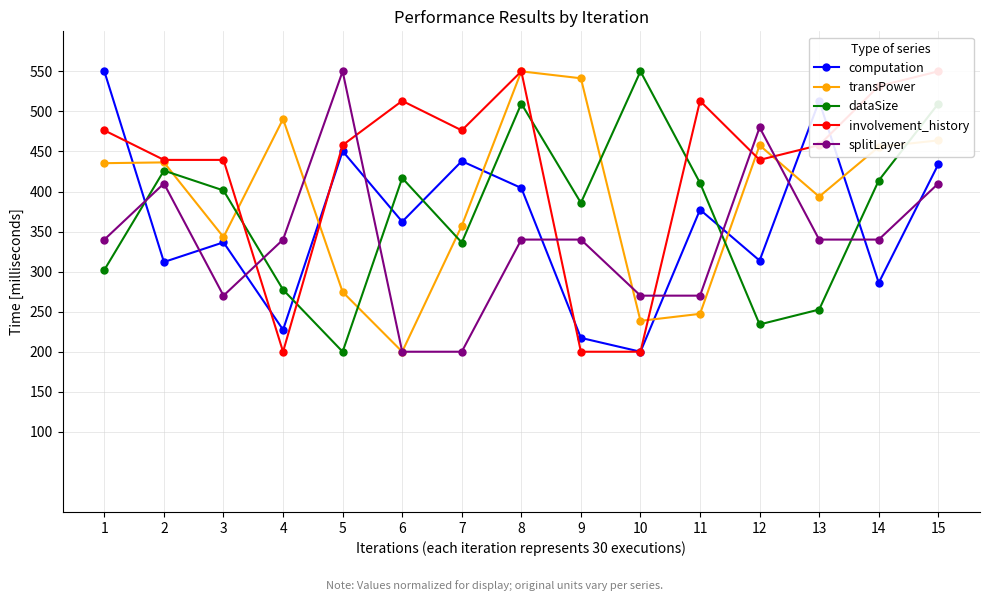

Reading left to right, extract all data points from this chart.

computation: 550.0	312.0	336.6	227.4	450.4	362.3	437.9	404.4	217.3	200.0	377.3	313.8	513.0	286.0	434.0
transPower: 435.4	436.4	343.1	490.6	274.6	200.0	357.3	550.0	541.3	238.5	247.3	457.7	393.6	455.7	463.9
dataSize: 302.2	426.1	401.3	277.4	200.0	416.8	336.3	509.7	385.8	550.0	410.6	234.1	252.7	413.7	509.7
involvement_history: 476.3	439.5	439.5	200.0	457.9	513.2	476.3	550.0	200.0	200.0	513.2	439.5	457.9	531.6	550.0
splitLayer: 340.0	410.0	270.0	340.0	550.0	200.0	200.0	340.0	340.0	270.0	270.0	480.0	340.0	340.0	410.0